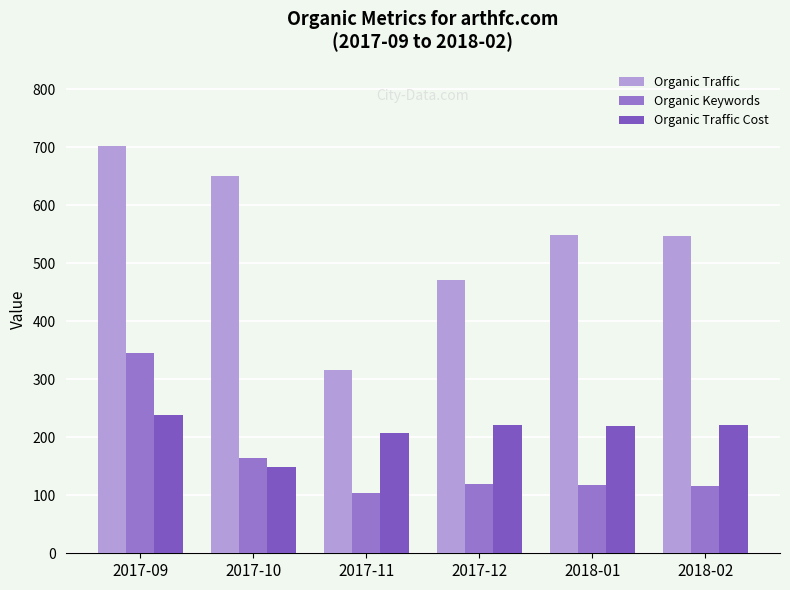

How many values in the Organic Keywords series are below 119?

3